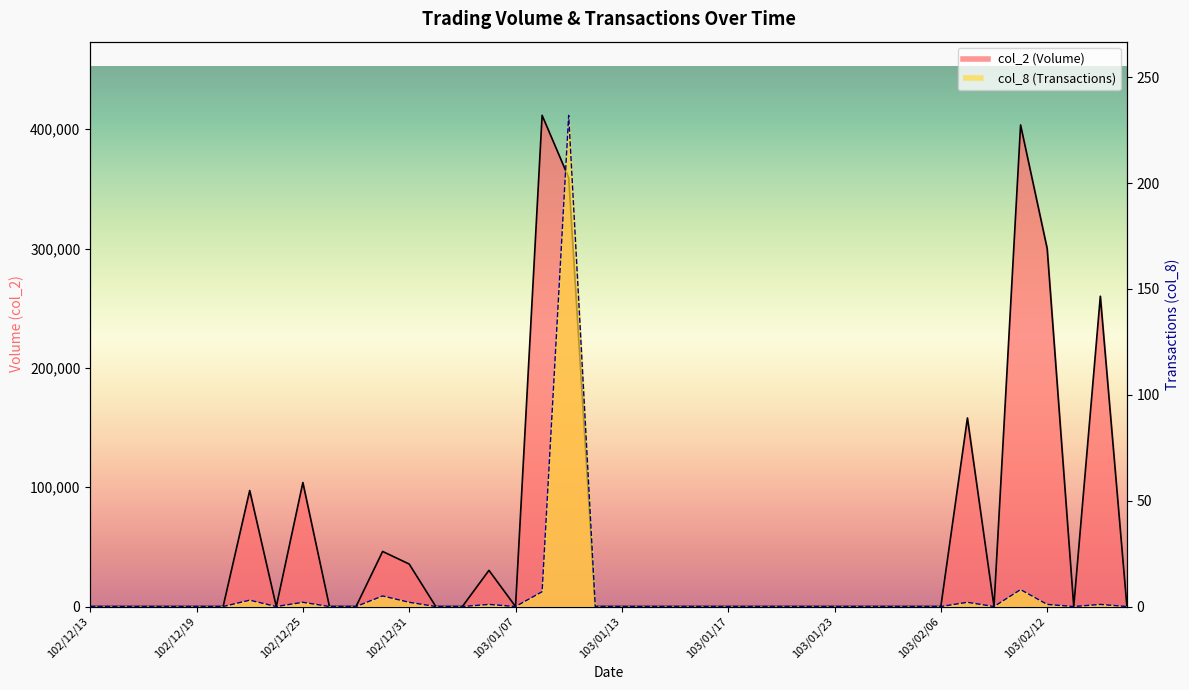

Reading left to right, list all the values displayed in this chart.

col_2: 102/12/13=0	102/12/16=0	102/12/17=0	102/12/18=0	102/12/19=0	102/12/20=0	102/12/23=97200	102/12/24=0	102/12/25=103900	102/12/26=0	102/12/27=0	102/12/30=46150	102/12/31=35600	103/01/02=0	103/01/03=0	103/01/06=30300	103/01/07=0	103/01/08=411580	103/01/09=359380	103/01/10=0	103/01/13=0	103/01/14=0	103/01/15=0	103/01/16=0	103/01/17=0	103/01/20=0	103/01/21=0	103/01/22=0	103/01/23=0	103/01/24=0	103/01/27=0	103/02/05=0	103/02/06=0	103/02/07=158000	103/02/10=0	103/02/11=403530	103/02/12=300000	103/02/13=0	103/02/14=260000	103/02/17=0
col_8: 102/12/13=0	102/12/16=0	102/12/17=0	102/12/18=0	102/12/19=0	102/12/20=0	102/12/23=3	102/12/24=0	102/12/25=2	102/12/26=0	102/12/27=0	102/12/30=5	102/12/31=2	103/01/02=0	103/01/03=0	103/01/06=1	103/01/07=0	103/01/08=7	103/01/09=232	103/01/10=0	103/01/13=0	103/01/14=0	103/01/15=0	103/01/16=0	103/01/17=0	103/01/20=0	103/01/21=0	103/01/22=0	103/01/23=0	103/01/24=0	103/01/27=0	103/02/05=0	103/02/06=0	103/02/07=2	103/02/10=0	103/02/11=8	103/02/12=1	103/02/13=0	103/02/14=1	103/02/17=0